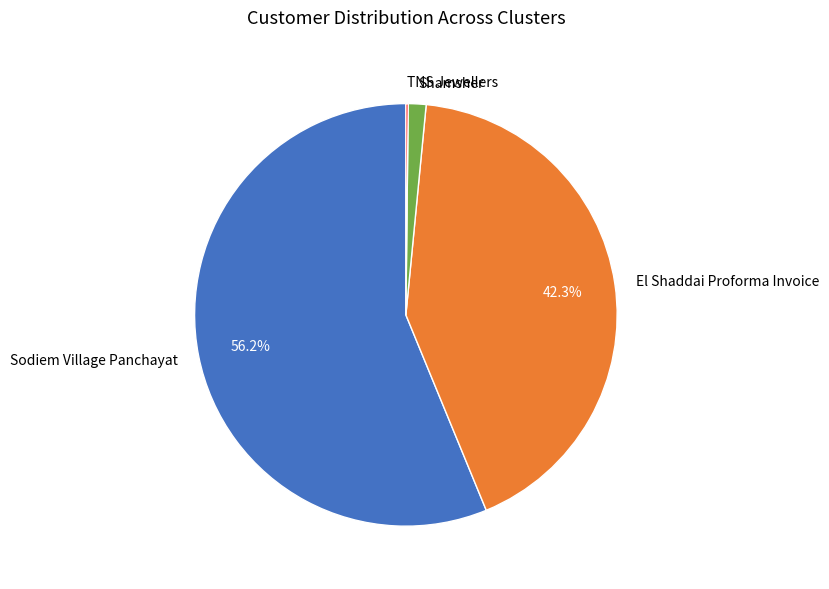

To the nearest percent, what is the difference between the largest and smallest slice percentages?

56%